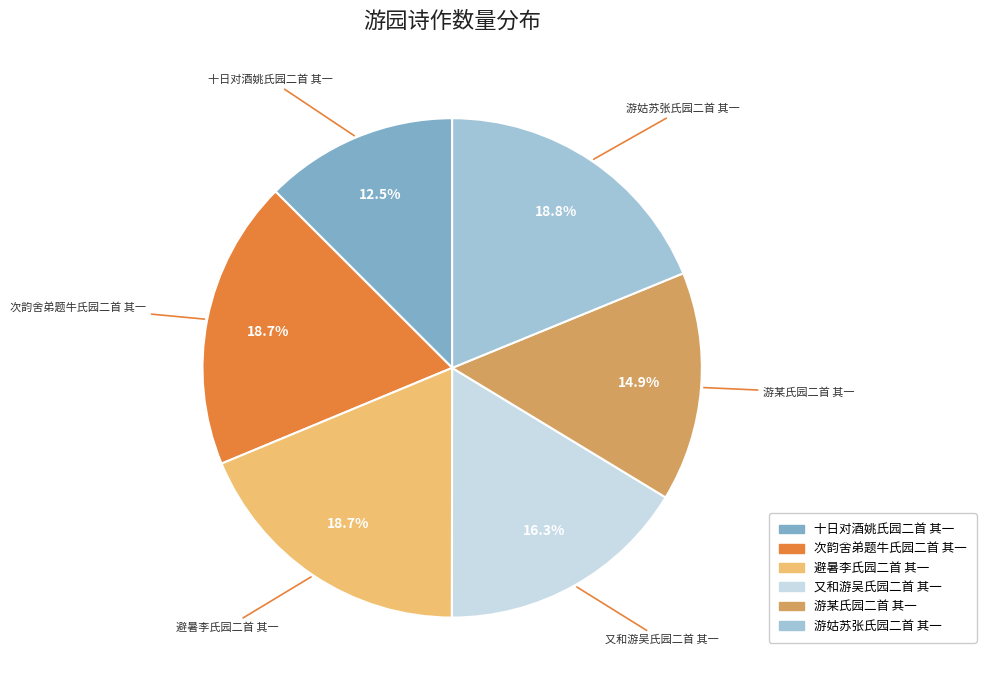

Approximately how many times larger is the value at 十日对酒姚氏园二首 其一 compared to 游姑苏张氏园二首 其一?

0.7